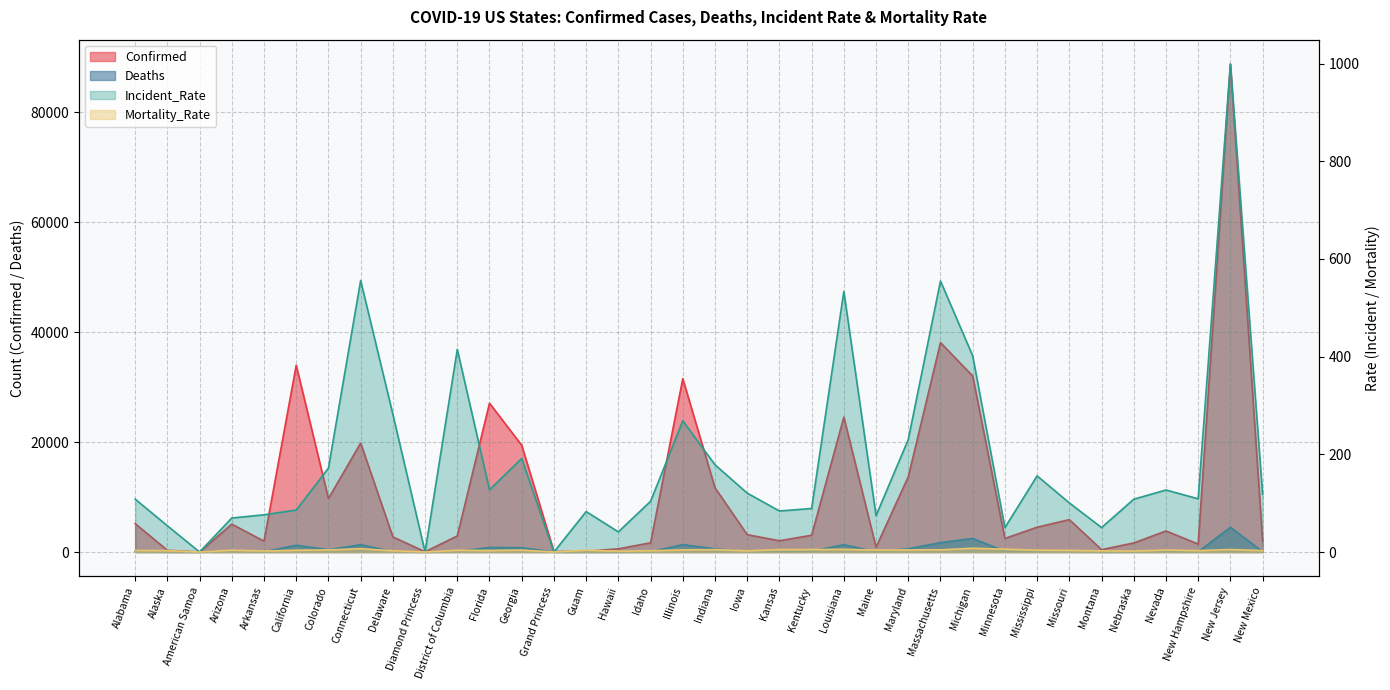

What is the sum of all Mortality_Rate values?

127.8